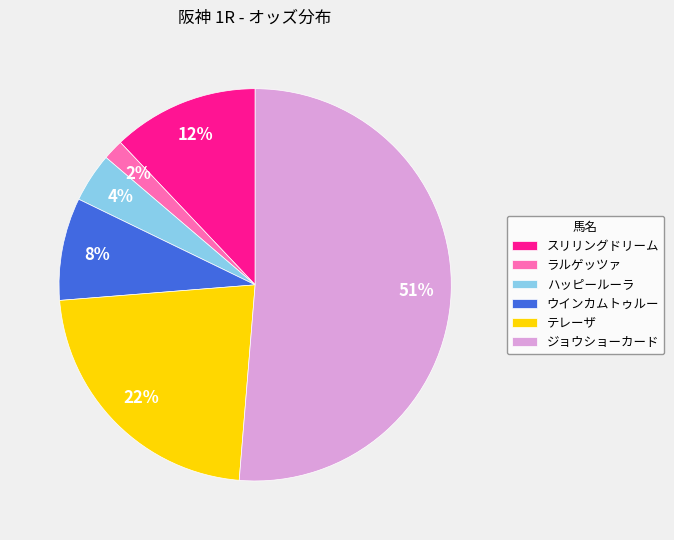

The ジョウショーカード slice represents 59% of the pie. True or false?

False